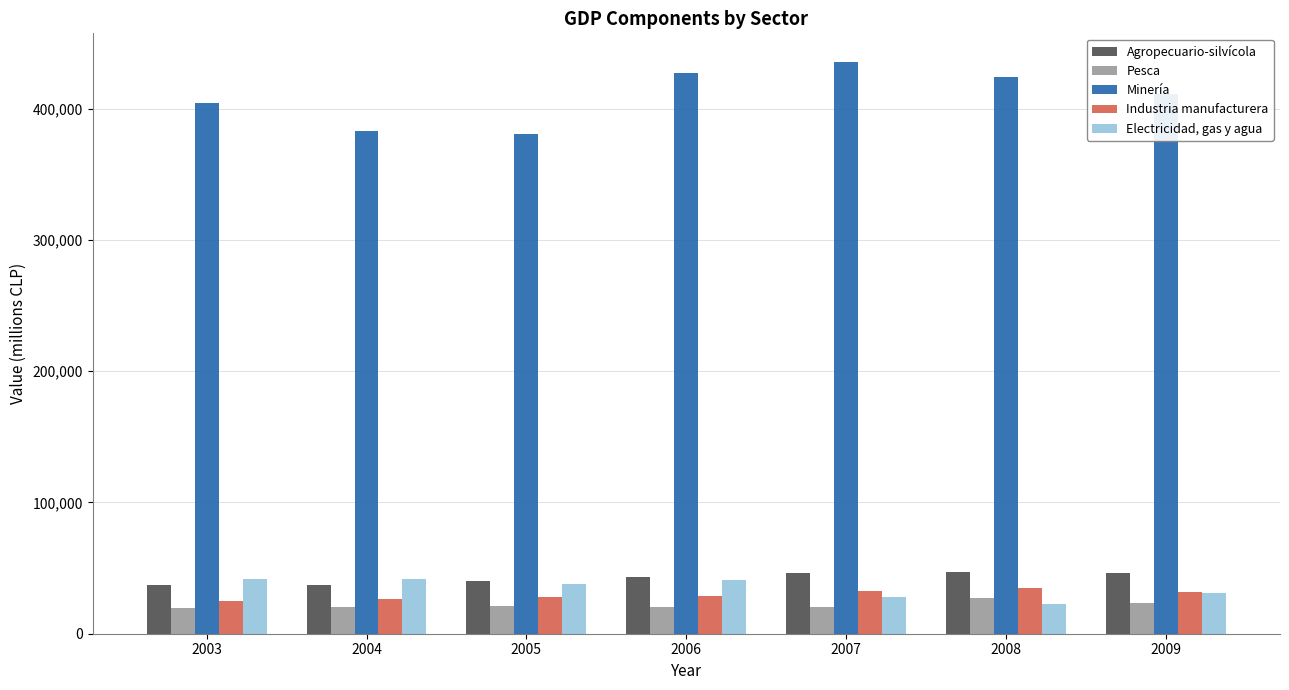

What is the value of the Industria manufacturera bar at the 2nd from the left?

26177